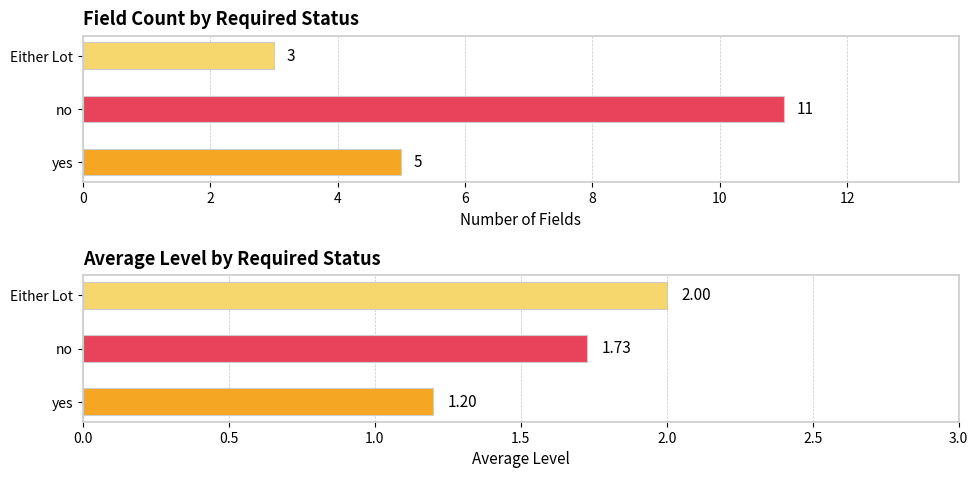

What is the total value across all series at no?

12.7